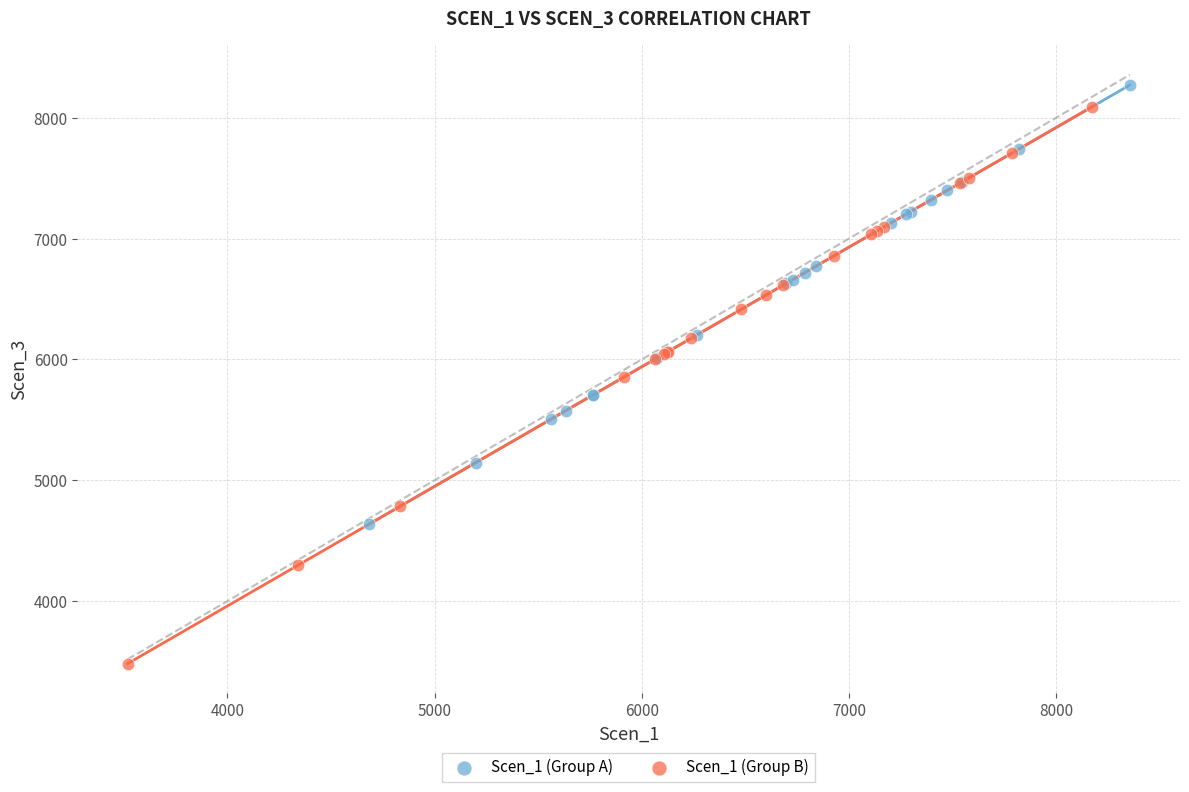

Which series reaches the minimum Y coordinate?

Scen_1 (Group B)